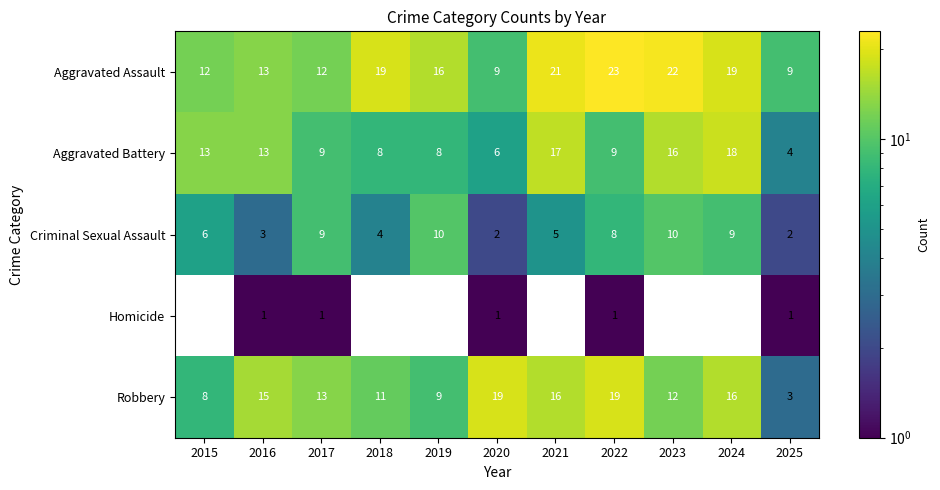

Which category has the lowest value across all series?

2016